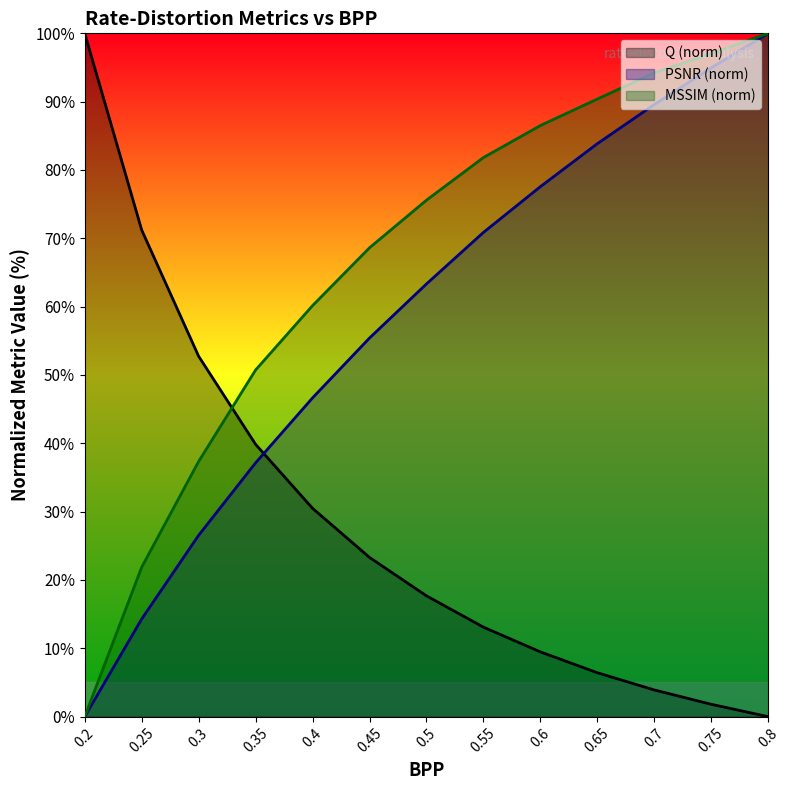

Reading left to right, extract all data points from this chart.

Q: 0.2=100.0	0.25=71.2	0.3=52.7	0.35=39.8	0.4=30.5	0.45=23.3	0.5=17.7	0.55=13.1	0.6=9.5	0.65=6.4	0.7=3.9	0.75=1.8	0.8=0.0
PSNR: 0.2=0.0	0.25=14.3	0.3=26.5	0.35=37.1	0.4=46.7	0.45=55.4	0.5=63.3	0.55=70.9	0.6=77.6	0.65=83.9	0.7=89.6	0.75=94.9	0.8=100.0
MSSIM: 0.2=0.0	0.25=21.9	0.3=37.4	0.35=50.7	0.4=60.2	0.45=68.6	0.5=75.6	0.55=81.8	0.6=86.5	0.65=90.4	0.7=94.2	0.75=97.1	0.8=100.0